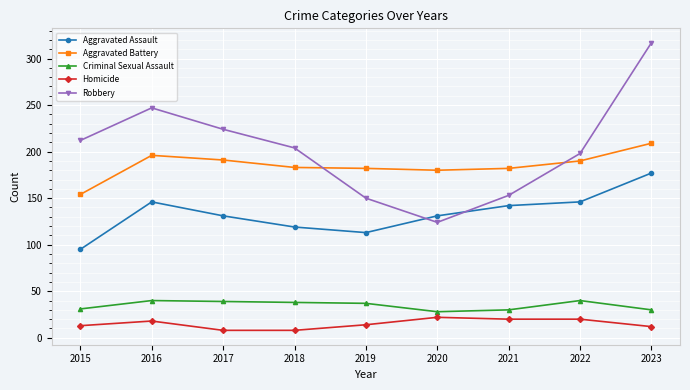

Which series has the widest spread of values?

Robbery